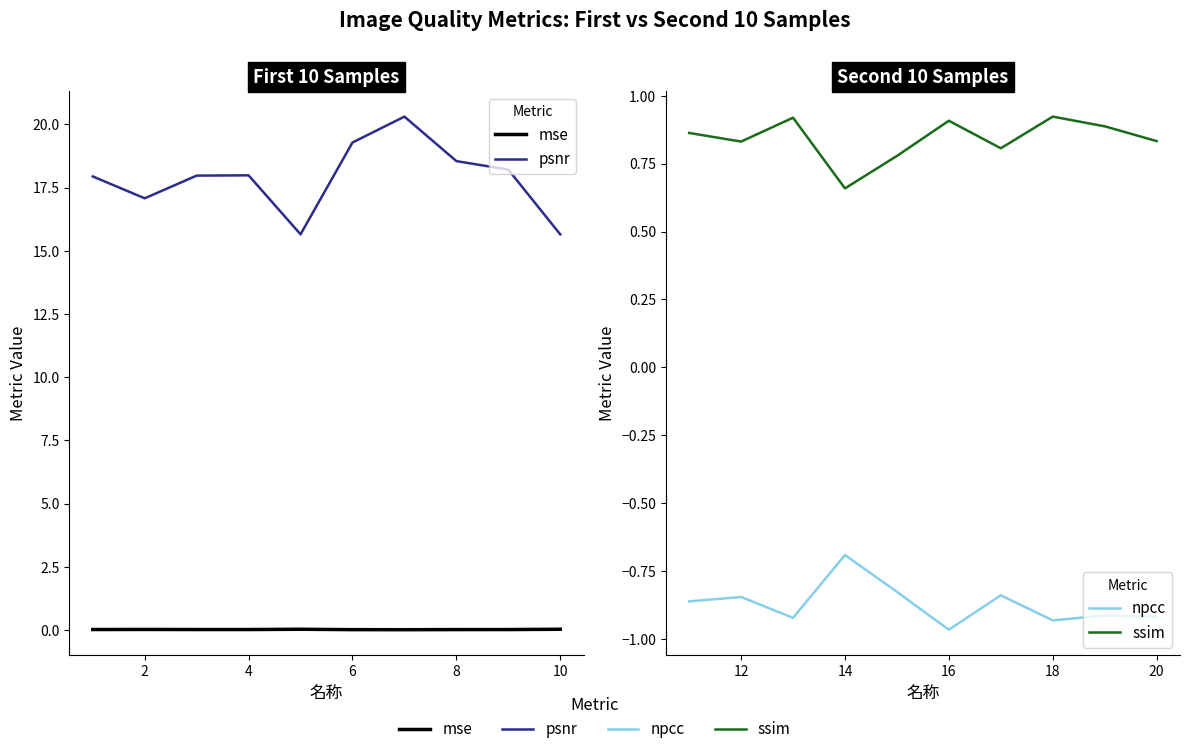

Is this an area chart (filled region under the line)?

No